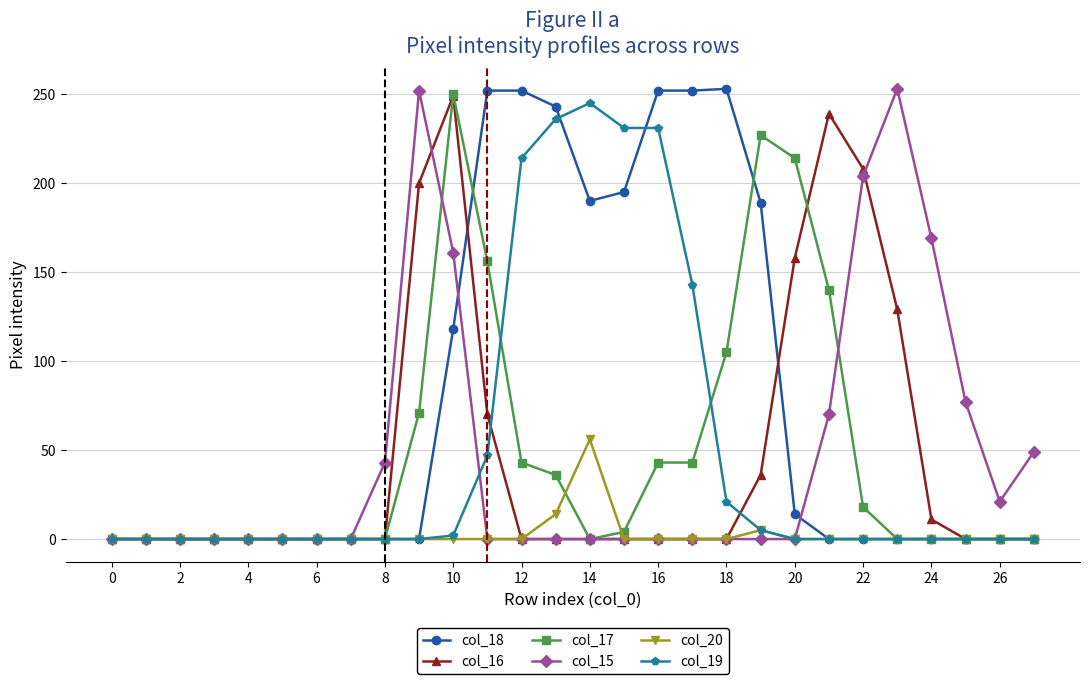

What is the sum of all col_18 values?

2210